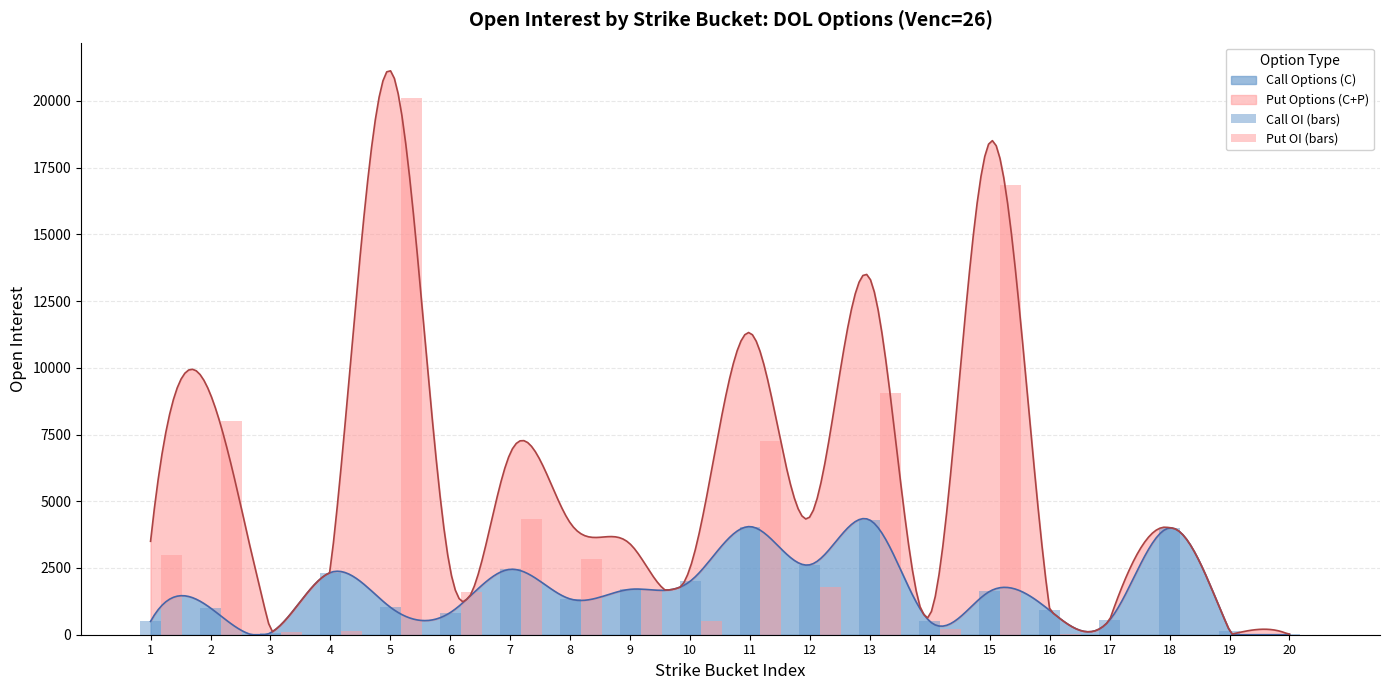

List the labels in order of Call OI (bars) value, smallest first.

20, 3, 19, 1, 14, 17, 6, 16, 2, 5, 8, 15, 9, 10, 4, 7, 12, 18, 11, 13